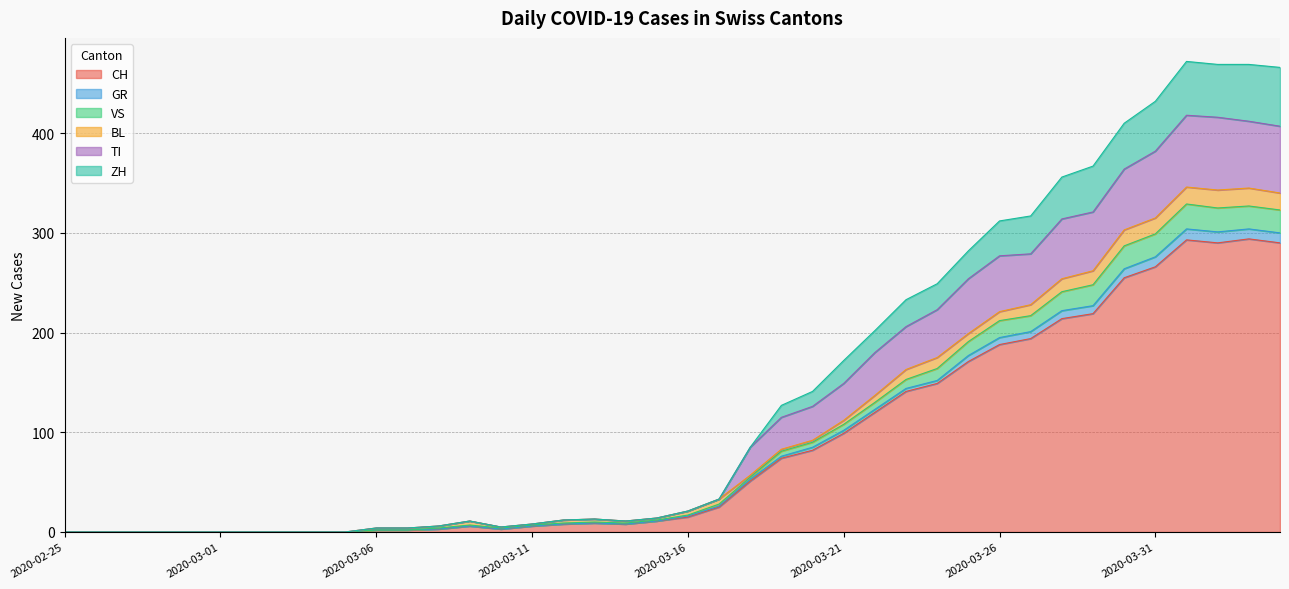

Does the chart display data point markers on the line(s)?

No